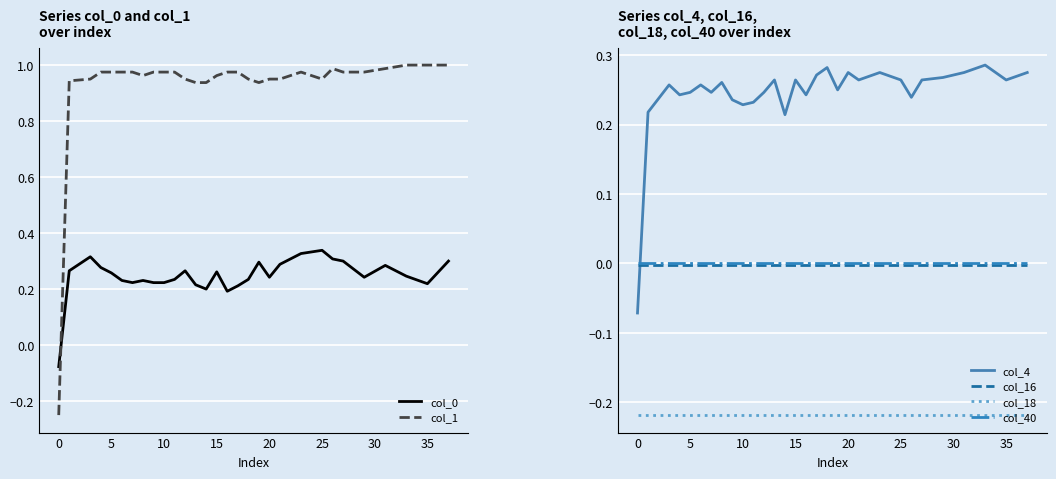

What is the smallest value displayed?

-0.2